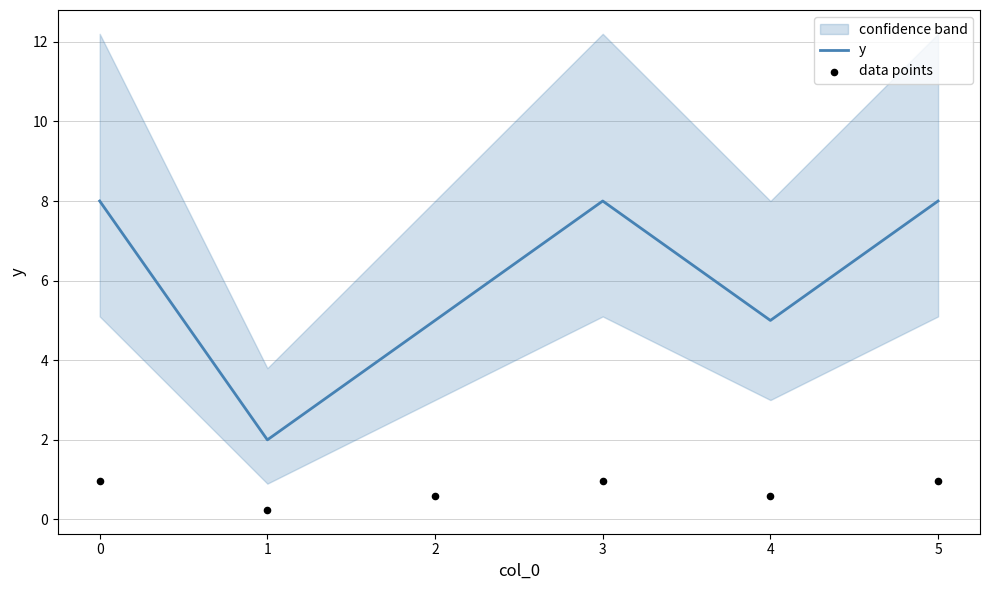

At how many categories does at least one series exceed 2?

5